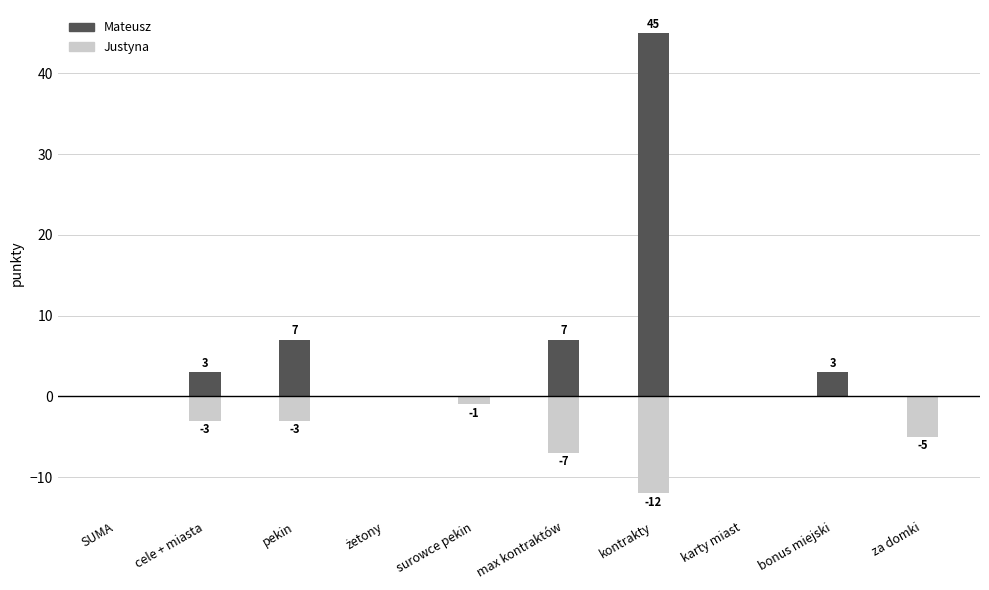

What is the label of the 1st bar from the right?

za domki